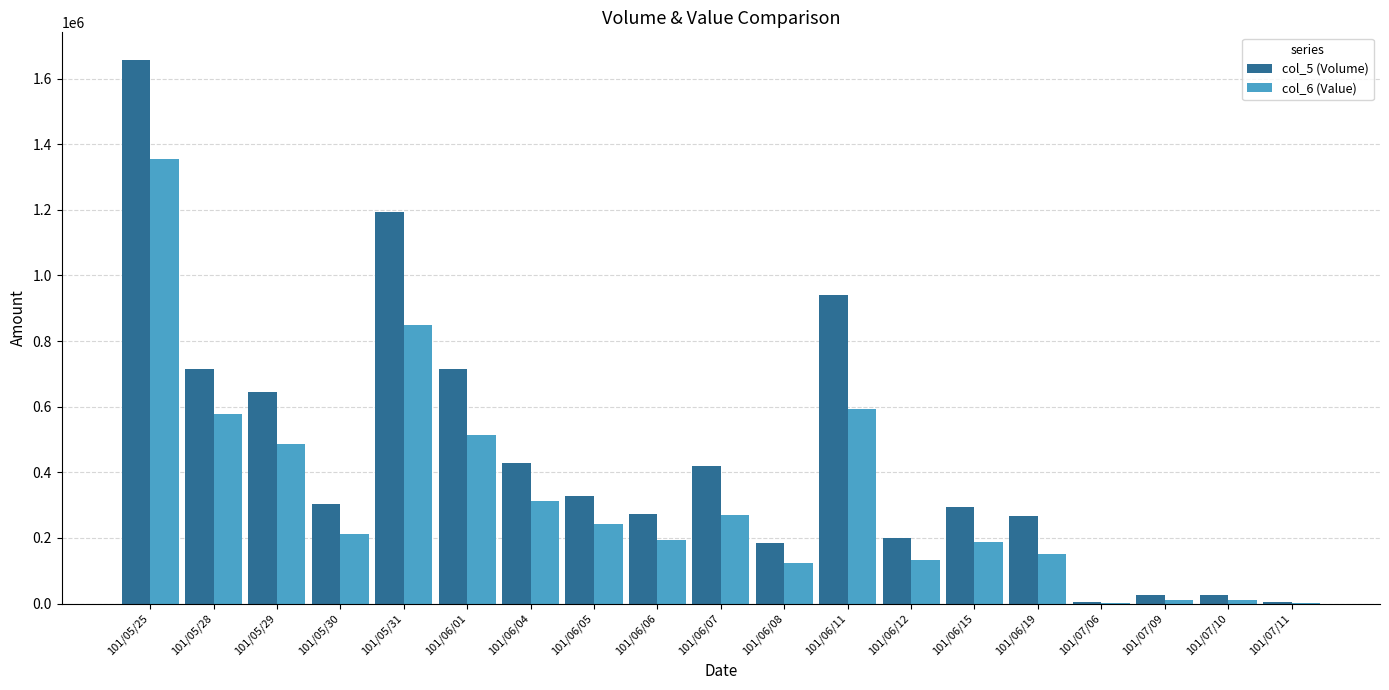

Is the value of col_5 (Volume) at 101/05/29 greater than the value of col_6 (Value) at 101/05/30?

Yes